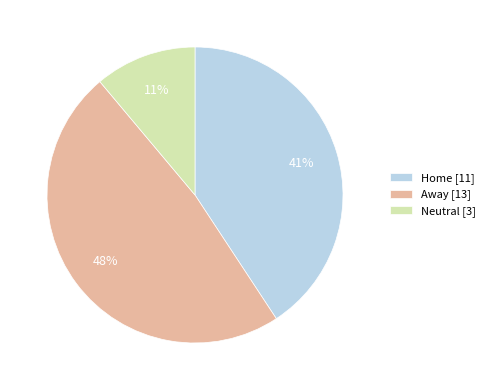

What is the ratio of the value at Neutral [3] to the value at Home [11]?

0.3